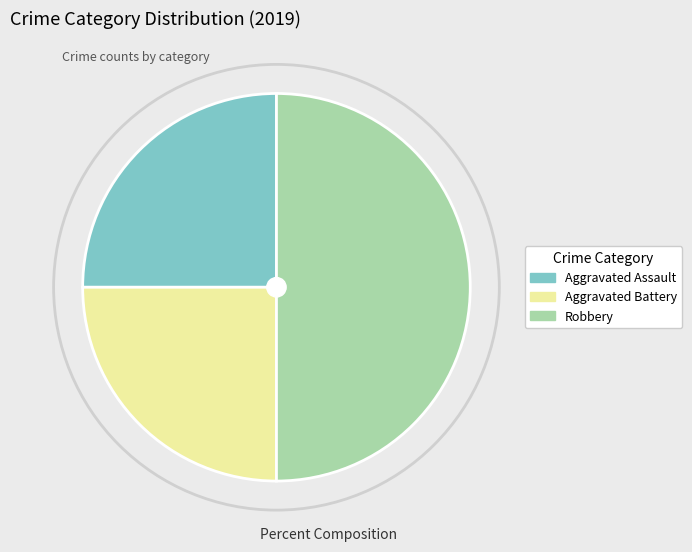

Is the sum of Aggravated Battery and Robbery greater than half?

Yes